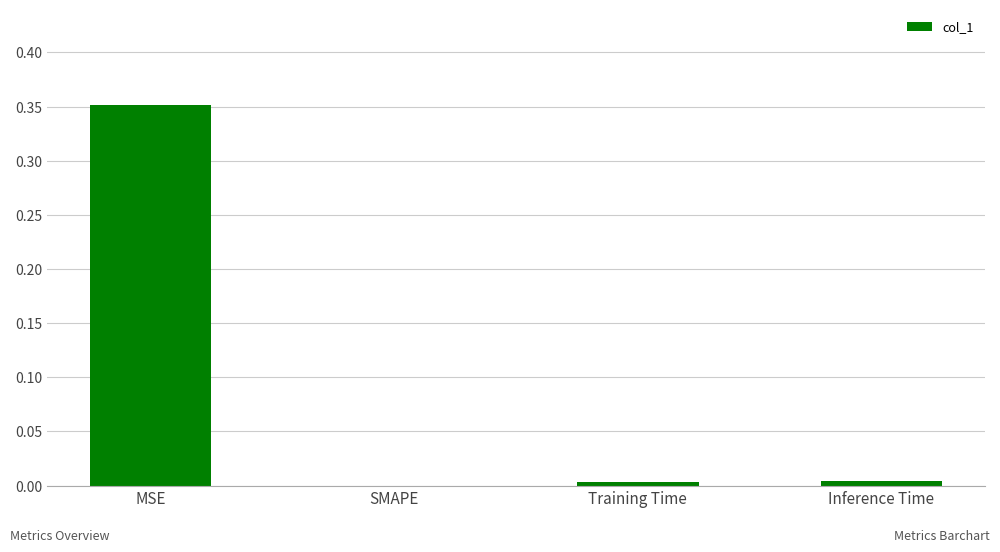

True or false: the data shows 0.0 at Training Time.

True